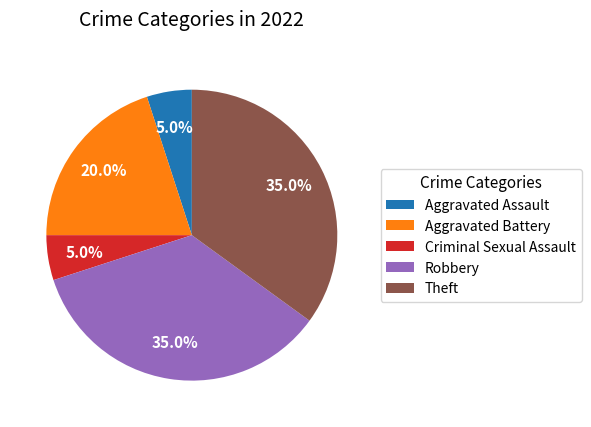

To the nearest percent, what is the average slice percentage?

20%